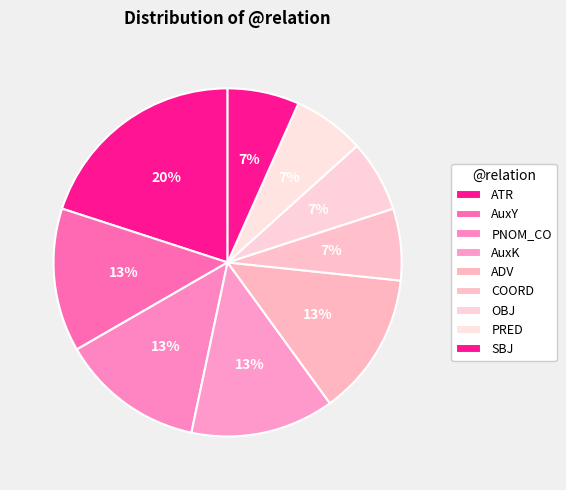

How many segments does this pie chart have?

9